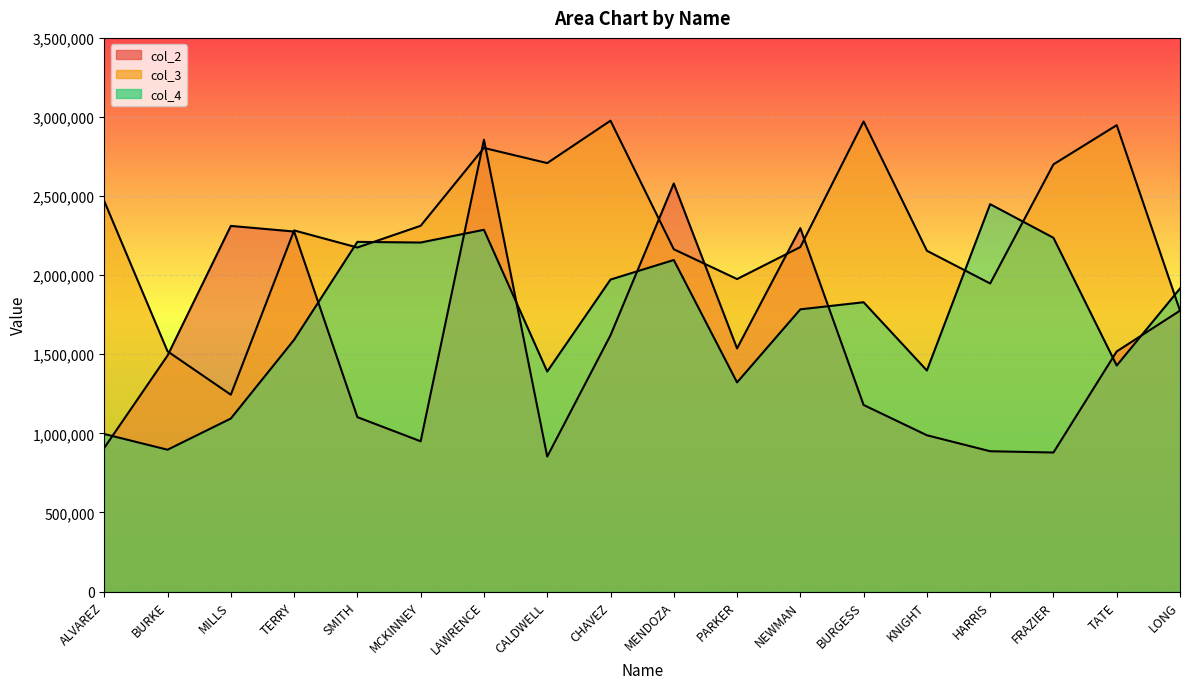

What position from the left is MCKINNEY?

6